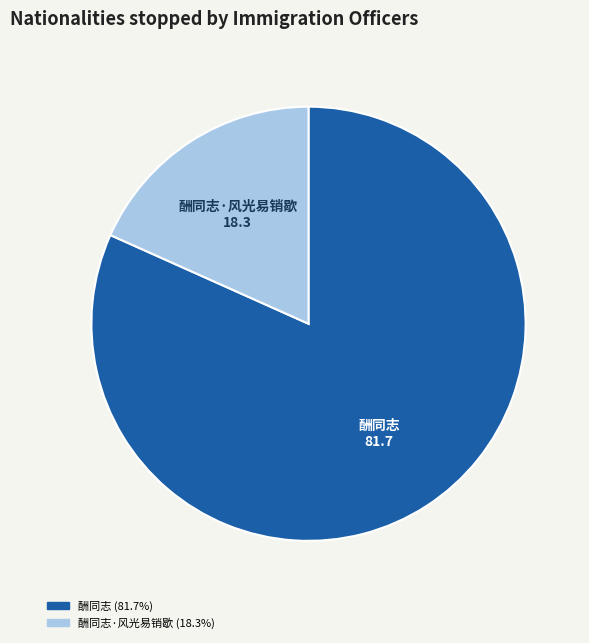

Is there a majority slice in this chart?

Yes